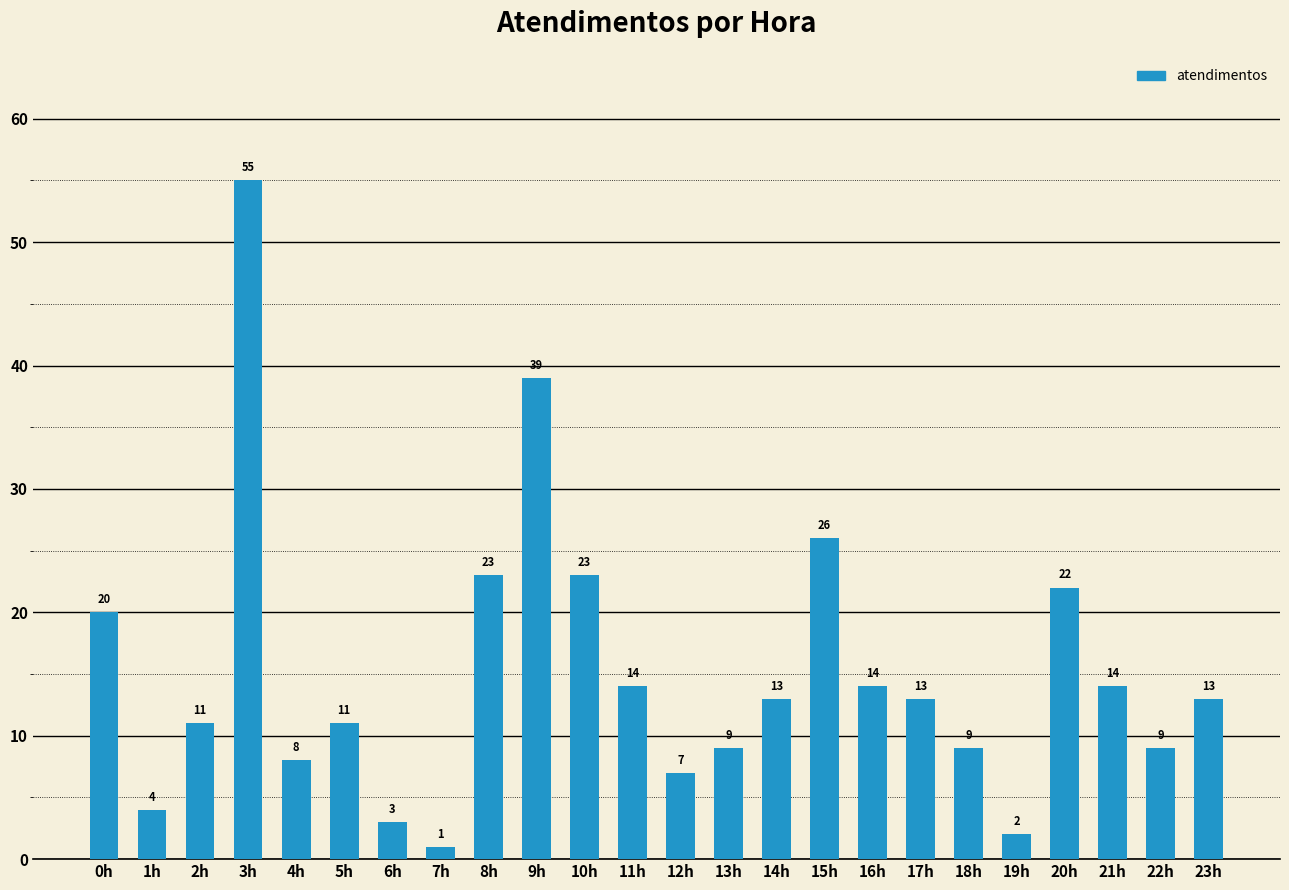

What position from the left is 9h?

10